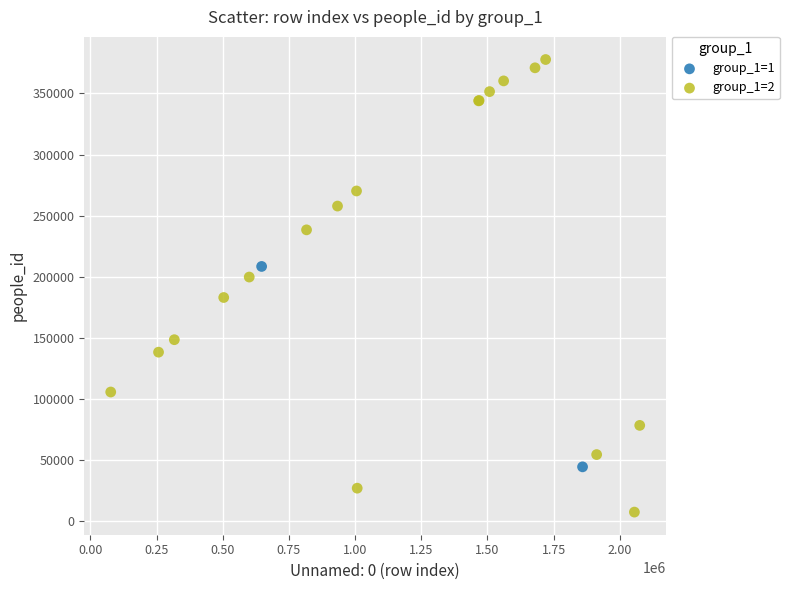

What are all the series names shown in the legend?

group_1=1, group_1=2